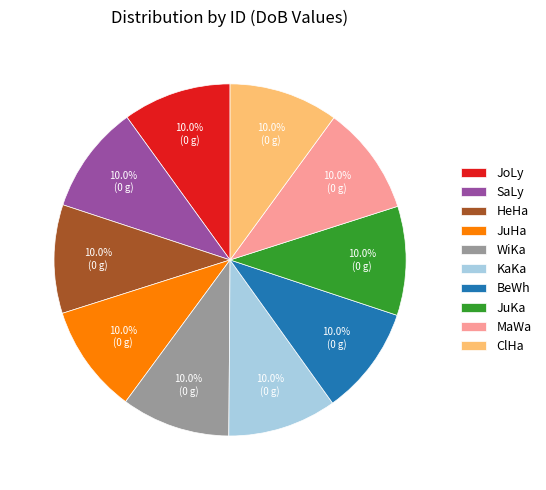

Does BeWh represent more than half of the total?

No